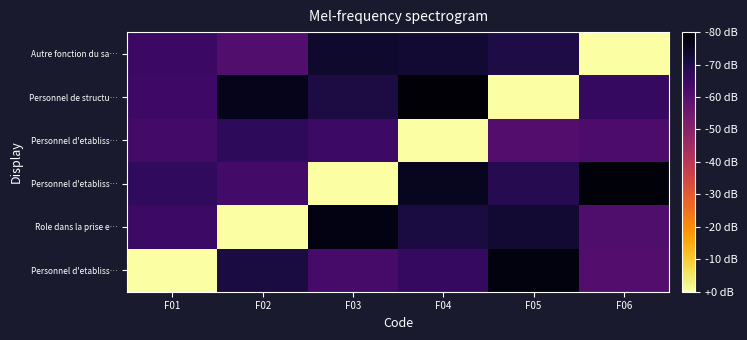

Which category has the lowest value across all series?

F04